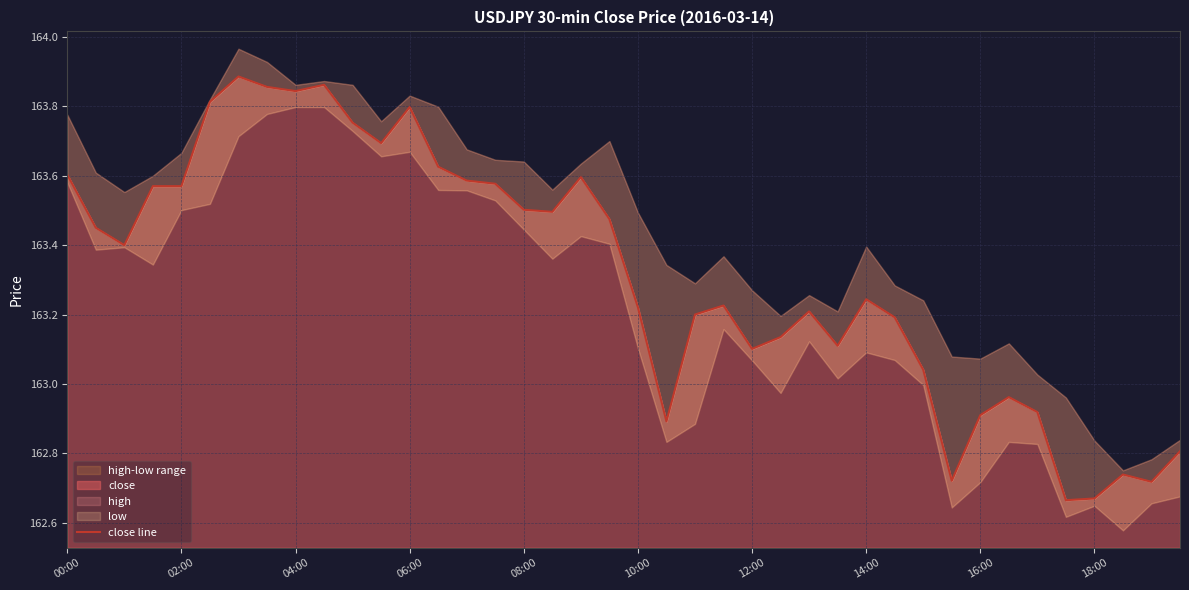

The value of close at 02:00 is 264.6. True or false?

False